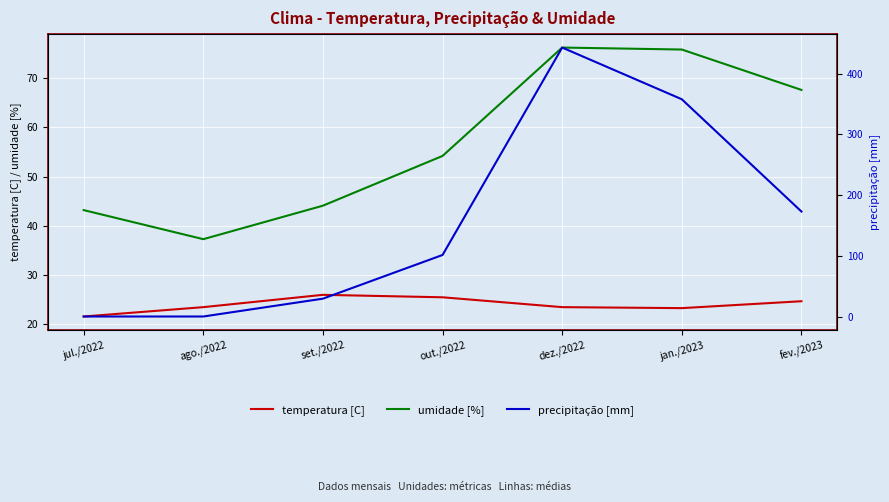

What is the sum of the precipitação [mm] values at out./2022 and jan./2023?

459.4